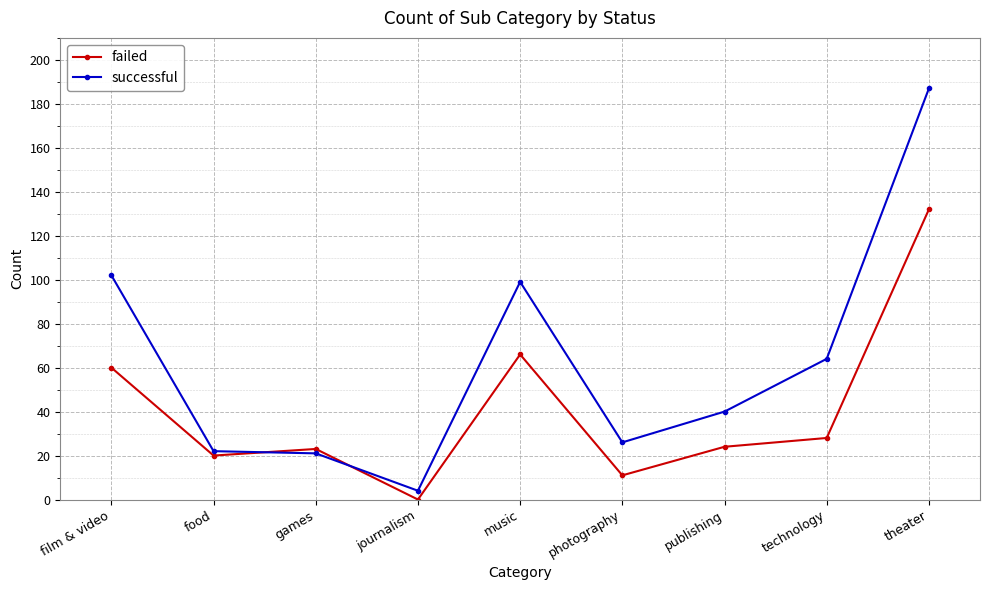

What is the difference between the second highest and minimum values in the successful series?

98